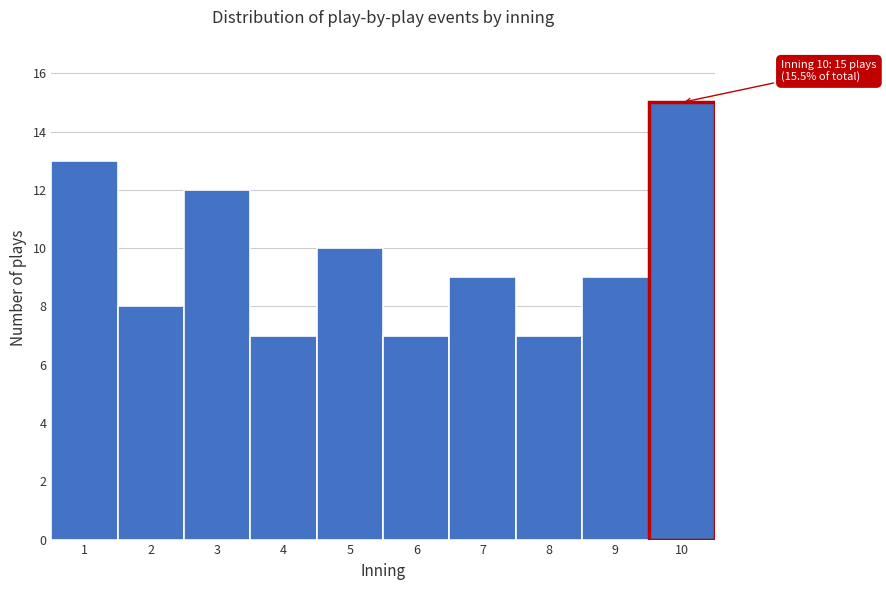

Which range on the x-axis has the tallest bar?

9.5 to 10.5